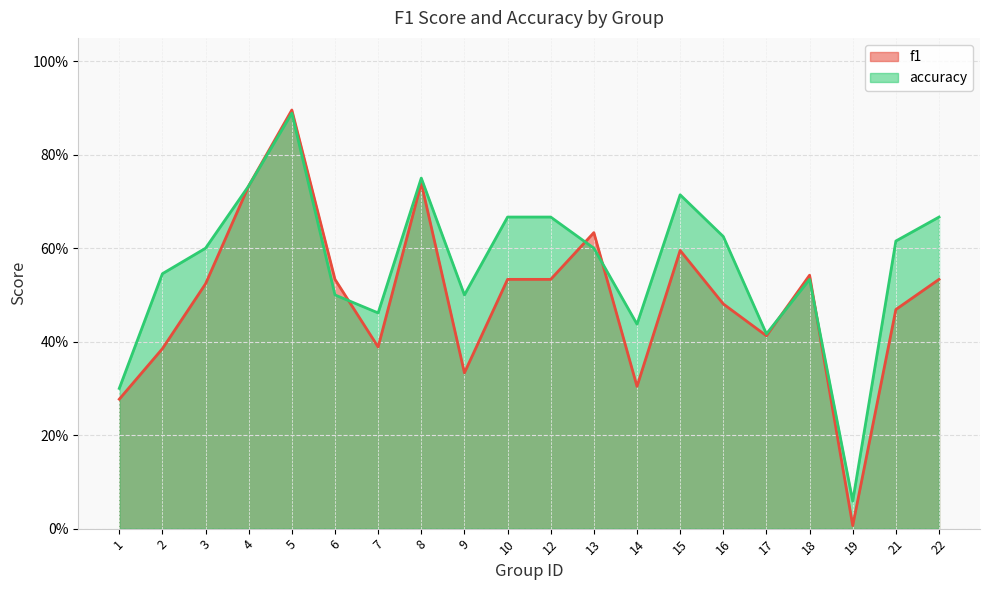

Which series ends up on top after the final intersection of f1 and accuracy?

accuracy